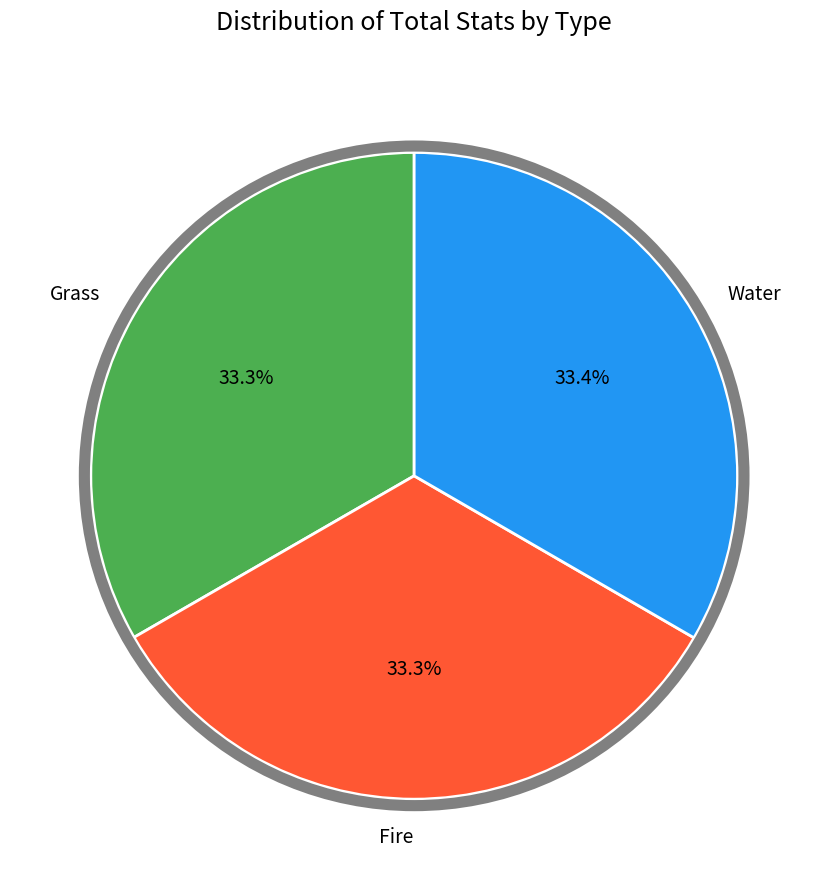

Is Grass the majority of the pie?

No